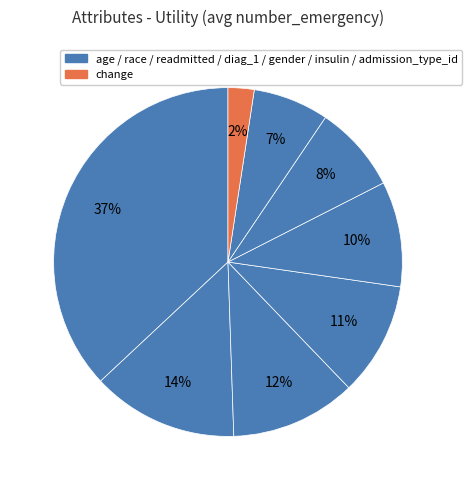

How many segments does this pie chart have?

8